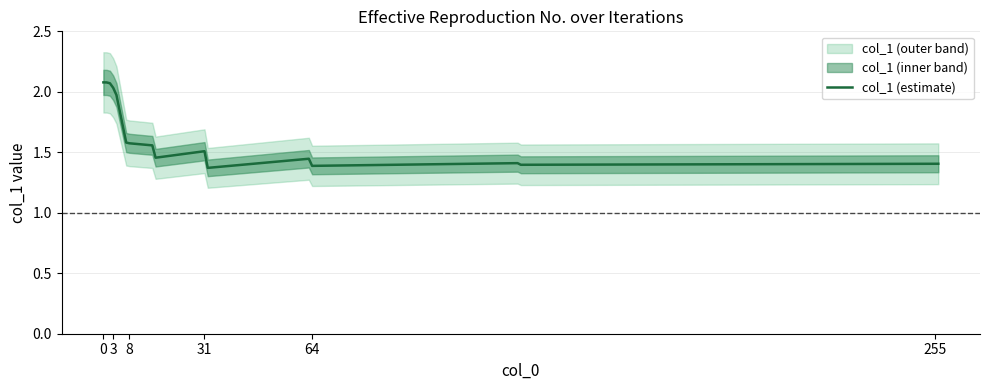

The col_1 (estimate) series shows 0.4 at 8. True or false?

False